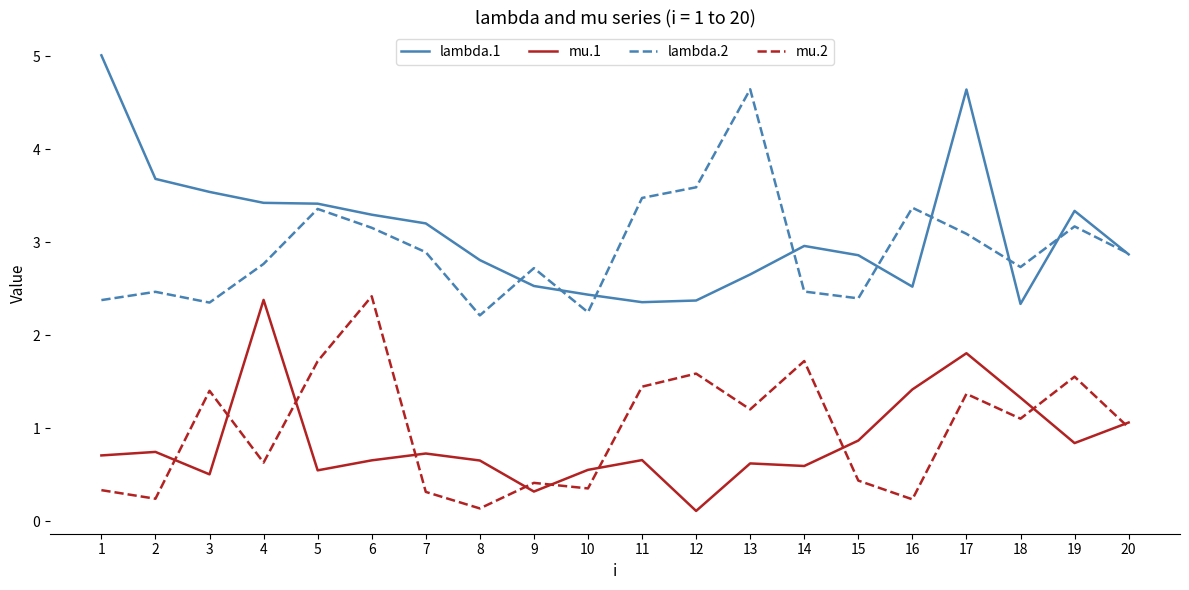

What is the average value of the lambda.1 series?

3.1